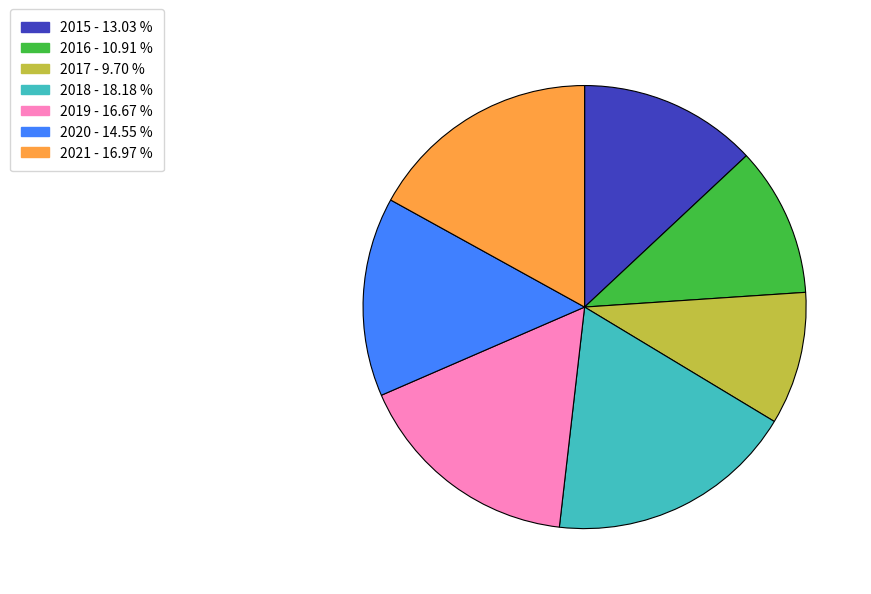

Which slice is the largest?

2018